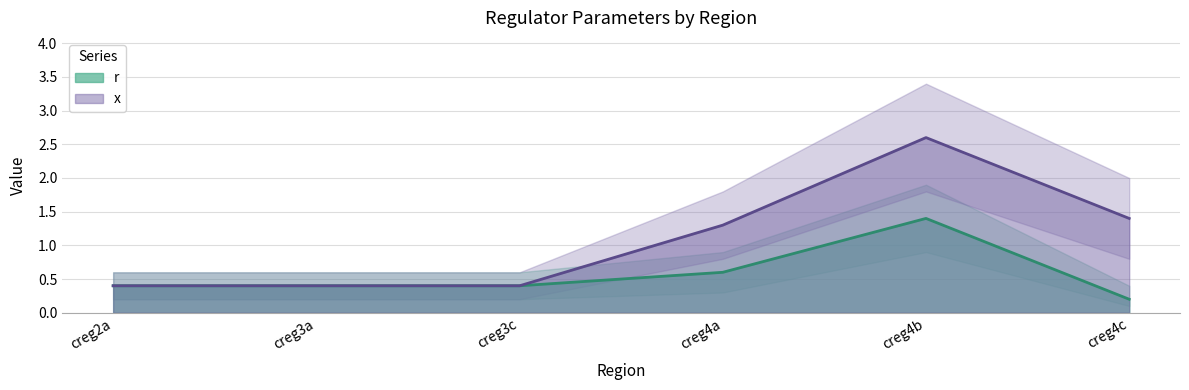

How many data points does each series have?

6